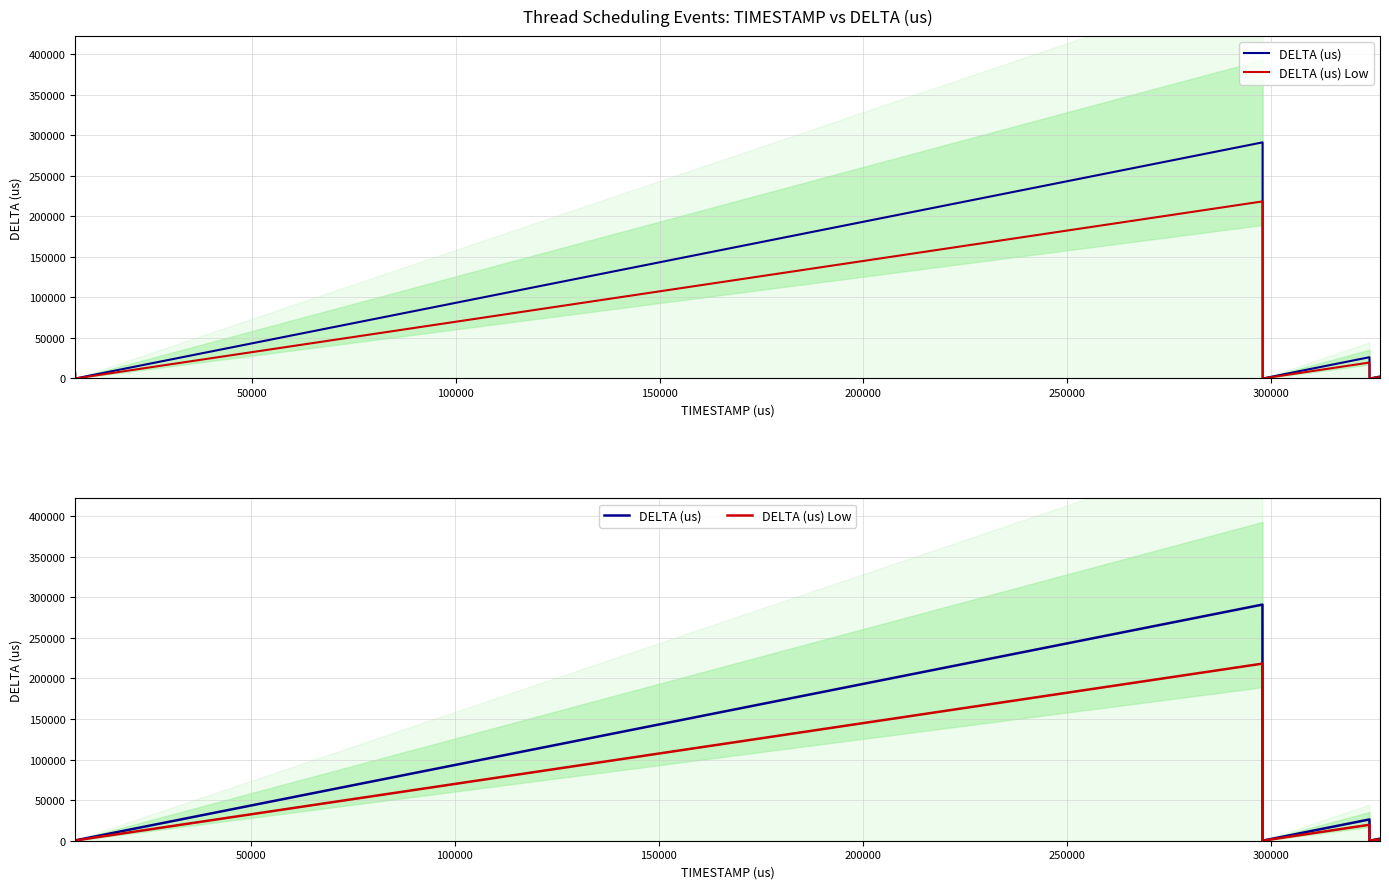

At how many categories does at least one series exceed 170023?

1